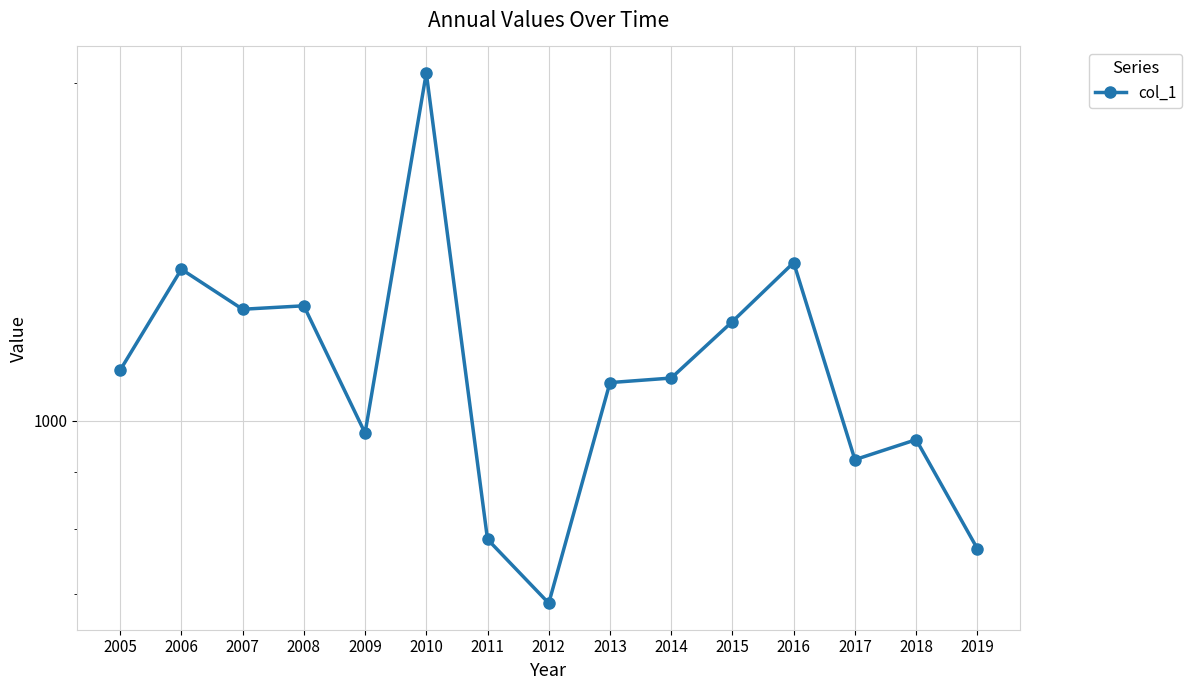

Reading left to right, list all the values displayed in this chart.

1109.5	1365.2	1257.5	1266.5	975.1	2043.3	783.9	687.5	1081.6	1091.8	1226.2	1384.0	923.2	962.0	768.9